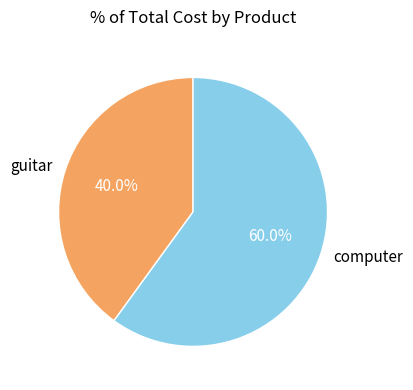

Rank the categories by value from lowest to highest.

guitar, computer